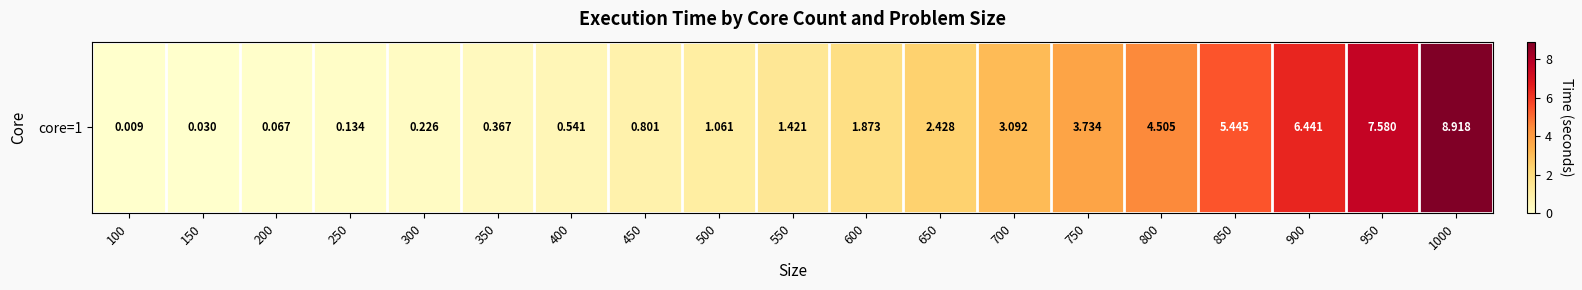

What is the change in value from 150 to 300?

+0.2